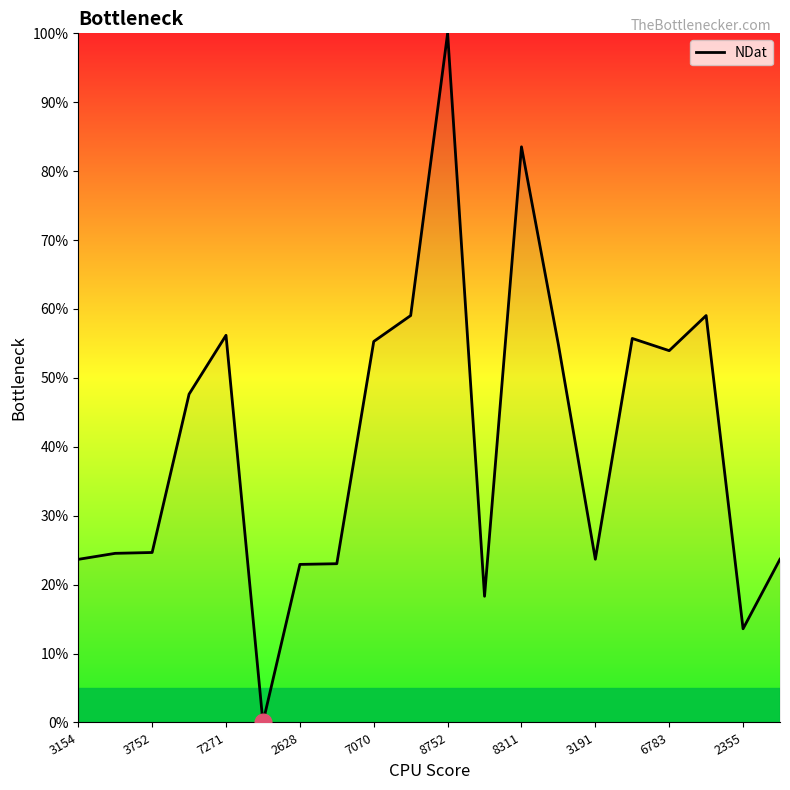

What is the greatest value displayed?

100.0